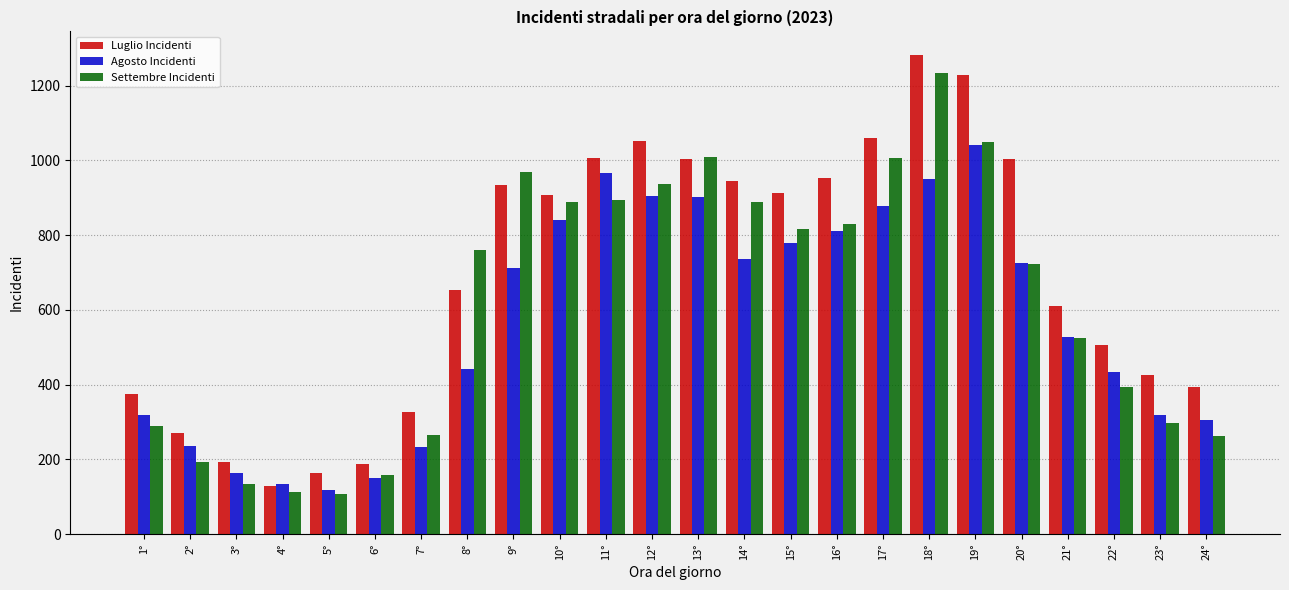

How many values in the Agosto Incidenti series are below 712?

12